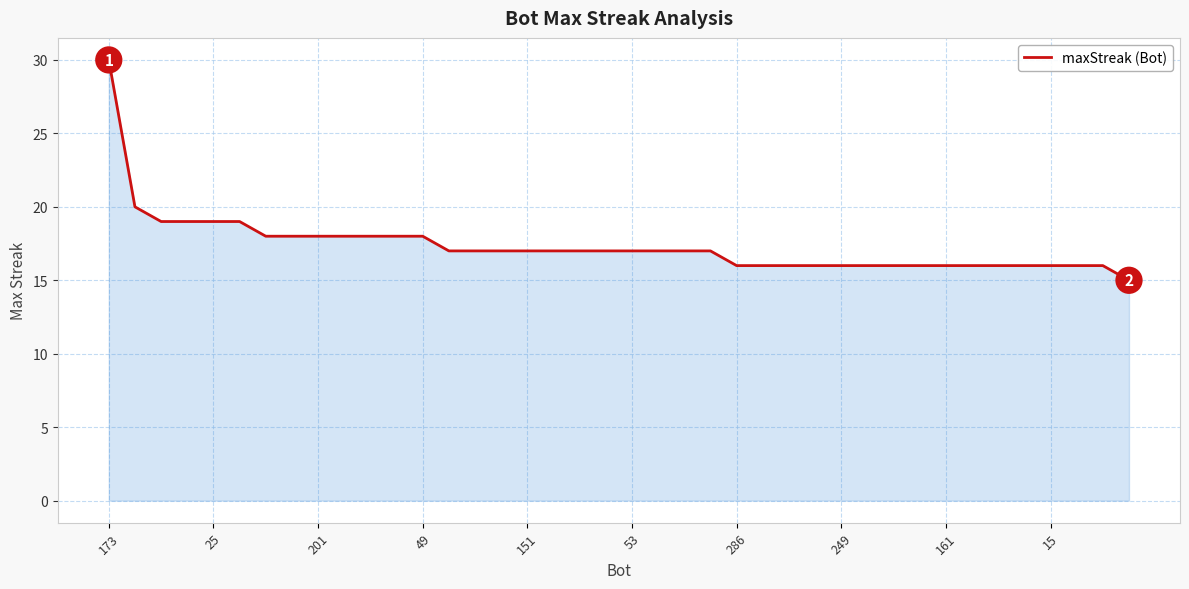

What is the minimum value shown in the chart?

15